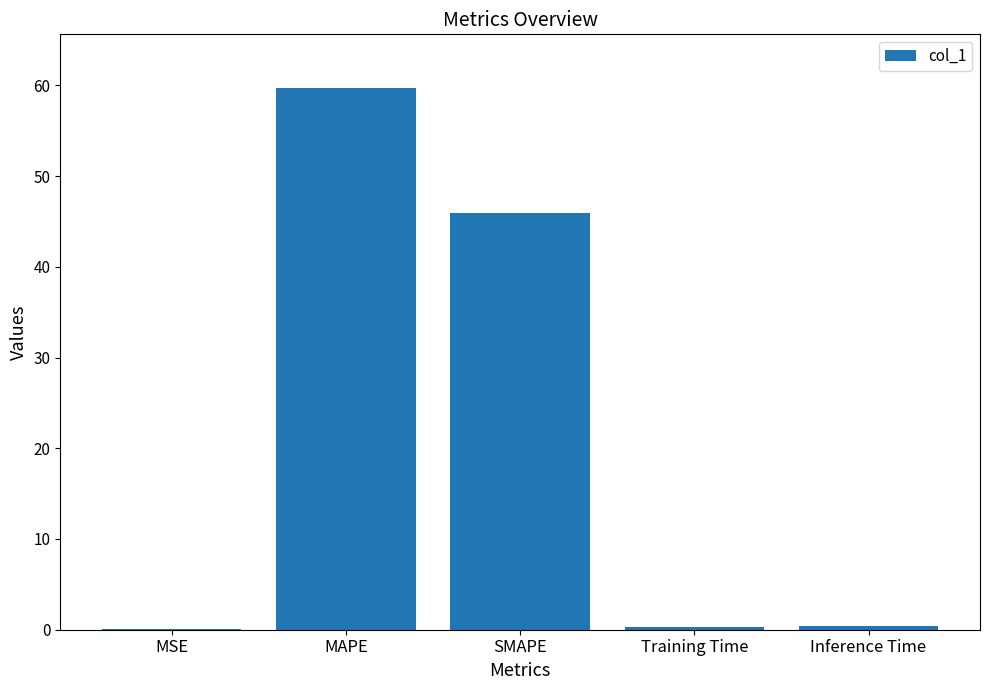

Which has a higher value, MSE or SMAPE?

SMAPE